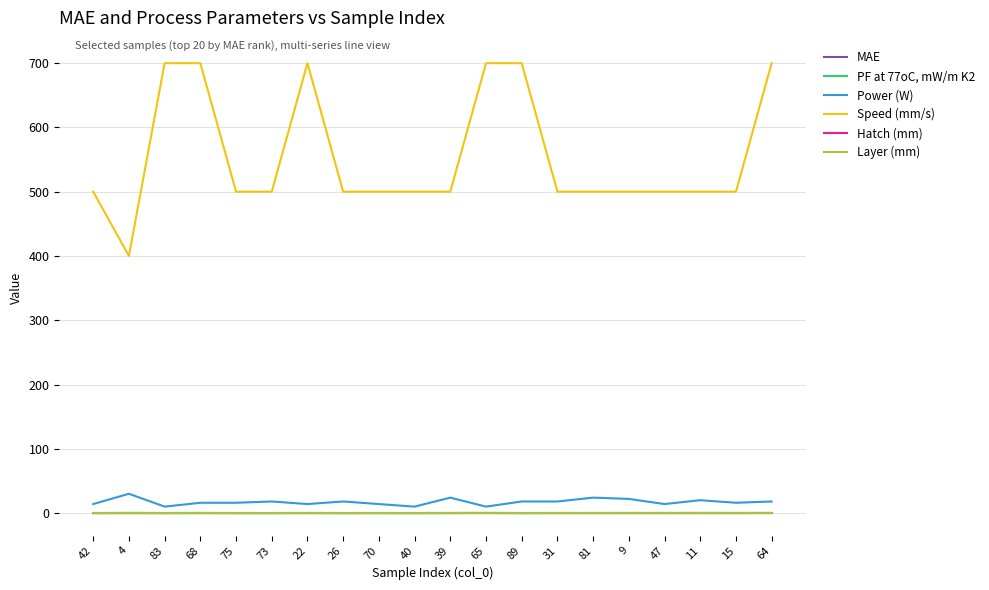

Which series ends up on top after the final intersection of MAE and Hatch (mm)?

MAE